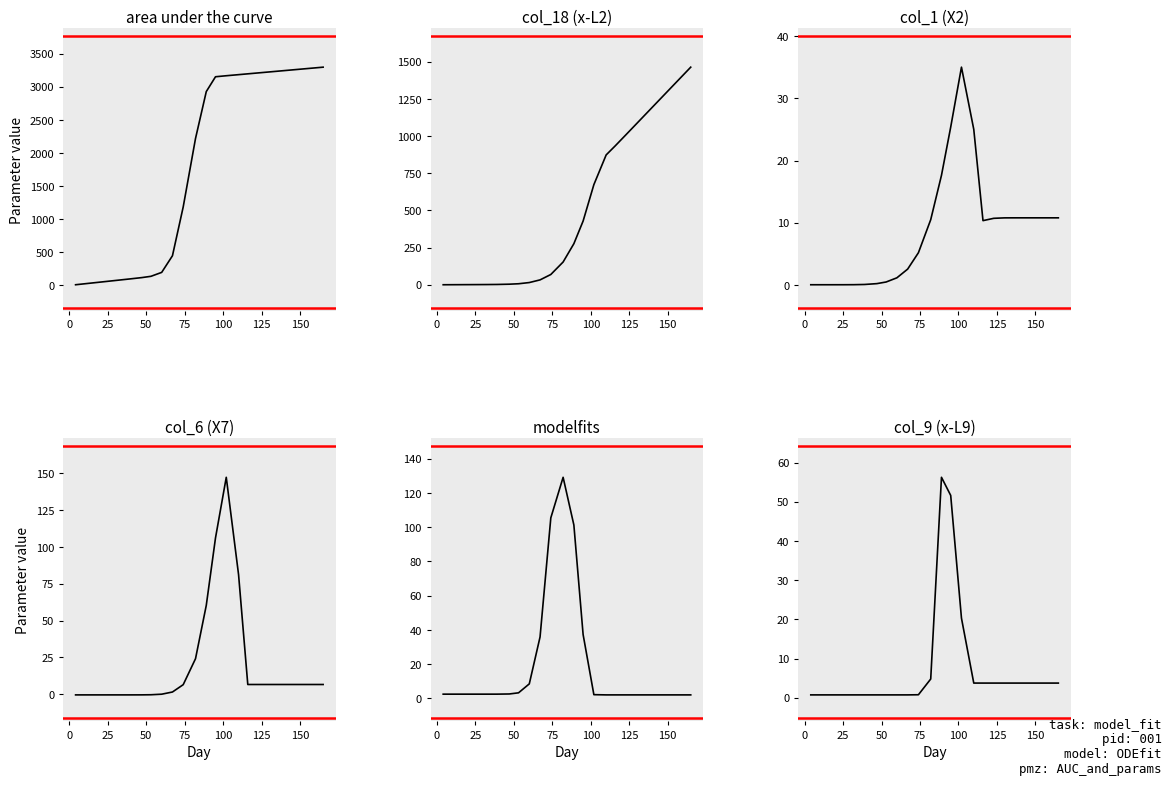

The value of col_6 at 175 is 0.0. True or false?

False